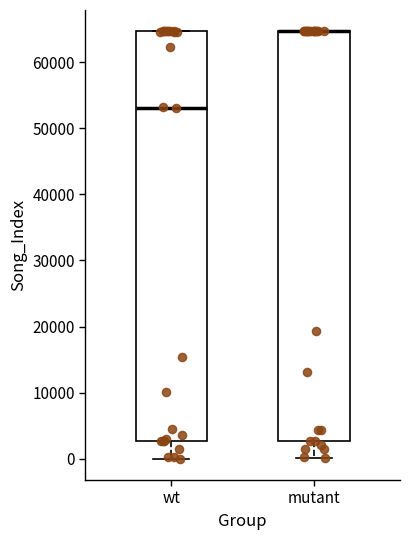

Reading left to right, transcribe this box plot: for each box, give where its median line is, the range the box spans, and where its two whiskers end, as read against the y-axis. The values are not printed on the chart, so give them approximately, as read against the axis.

wt: median 53000, box 3000 to 65000, whiskers 0 to 65000
mutant: median 65000 (drawn on the box's upper edge), box 3000 to 65000, whiskers 0 to 65000